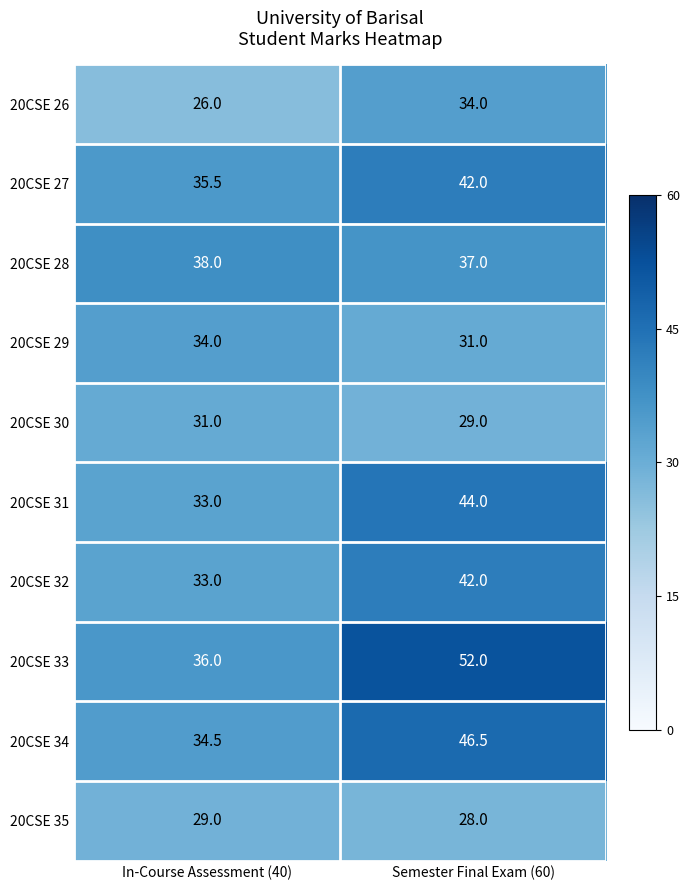

Reading left to right, transcribe all the data shown in this chart.

20CSE 26: In-Course Assessment (40)=26.0	Semester Final Exam (60)=34.0
20CSE 27: In-Course Assessment (40)=35.5	Semester Final Exam (60)=42.0
20CSE 28: In-Course Assessment (40)=38.0	Semester Final Exam (60)=37.0
20CSE 29: In-Course Assessment (40)=34.0	Semester Final Exam (60)=31.0
20CSE 30: In-Course Assessment (40)=31.0	Semester Final Exam (60)=29.0
20CSE 31: In-Course Assessment (40)=33.0	Semester Final Exam (60)=44.0
20CSE 32: In-Course Assessment (40)=33.0	Semester Final Exam (60)=42.0
20CSE 33: In-Course Assessment (40)=36.0	Semester Final Exam (60)=52.0
20CSE 34: In-Course Assessment (40)=34.5	Semester Final Exam (60)=46.5
20CSE 35: In-Course Assessment (40)=29.0	Semester Final Exam (60)=28.0